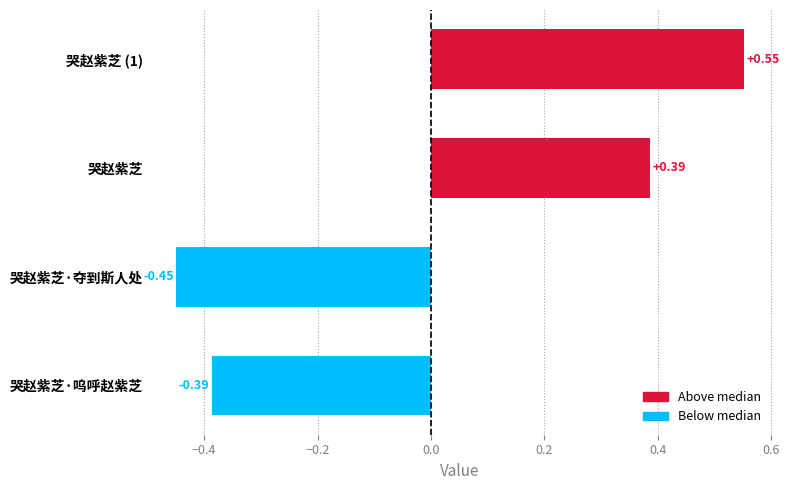

True or false: the data shows 0.1 at 哭赵紫芝.

False